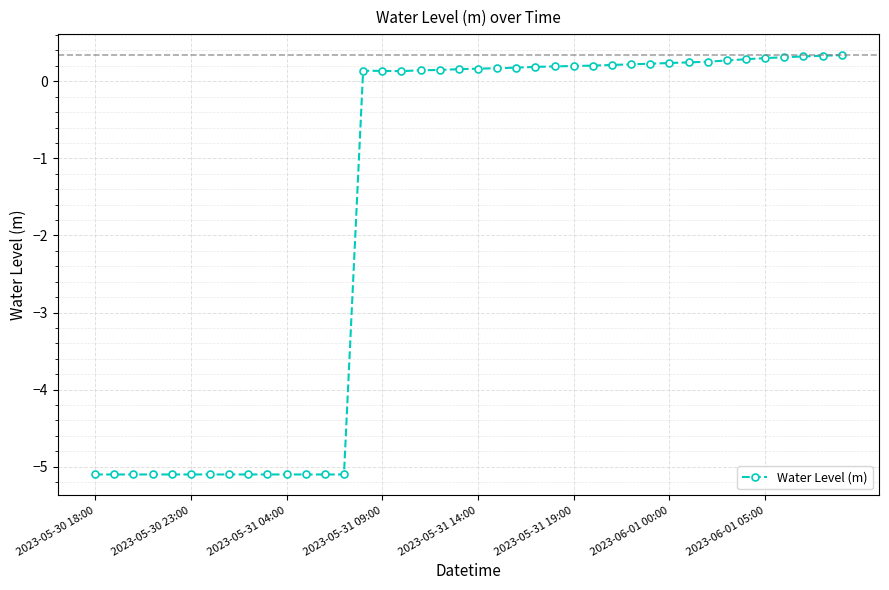

True or false: there are more than 0 points higher than both neighbors.

True